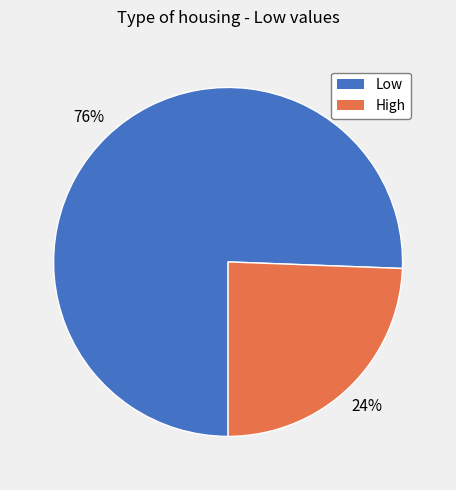

What percentage is the Low slice, to the nearest percent?

76%